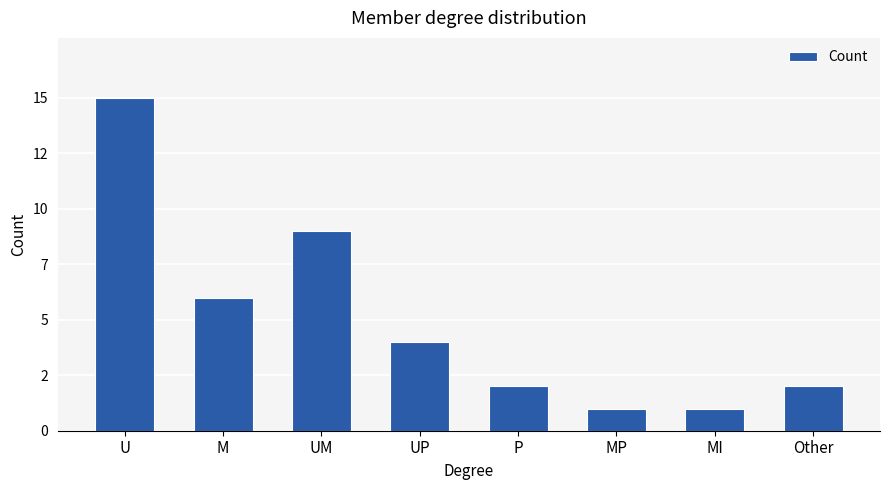

At which label is the value closest to 8?

UM